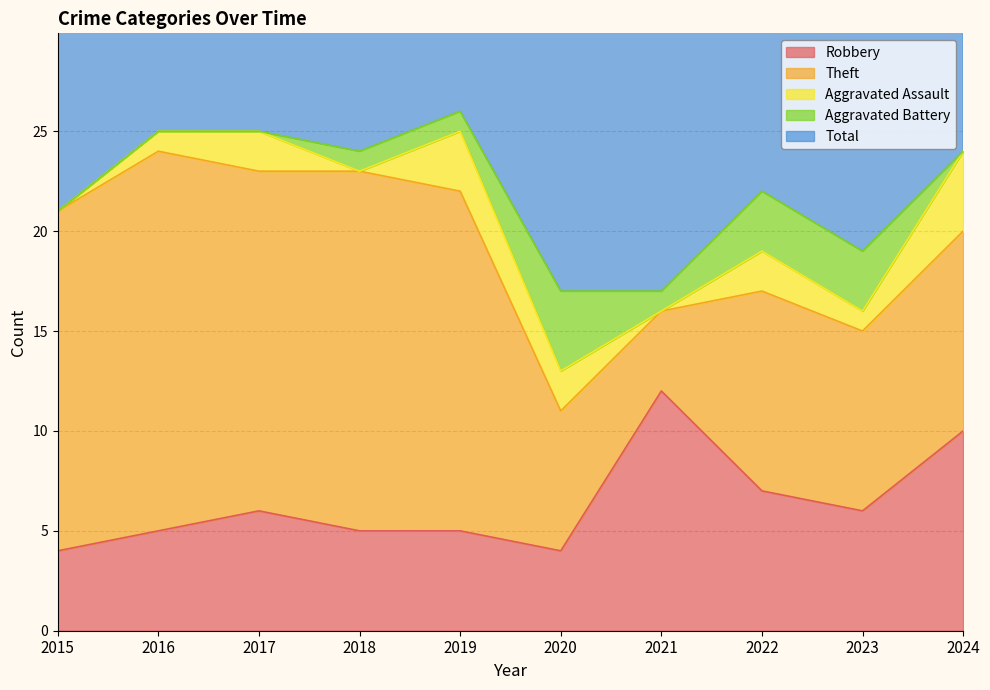

How many interior local peaks does the Aggravated Battery series have?

1